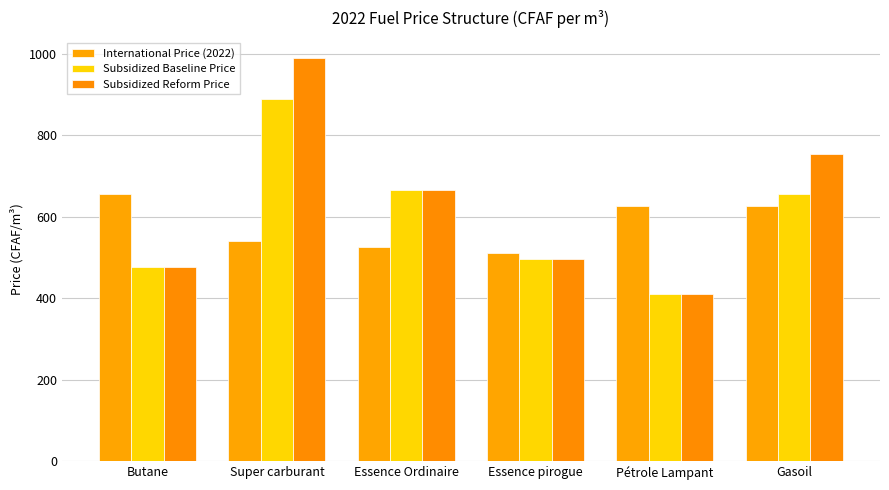

At which label does Subsidized Reform Price reach its minimum?

Pétrole Lampant